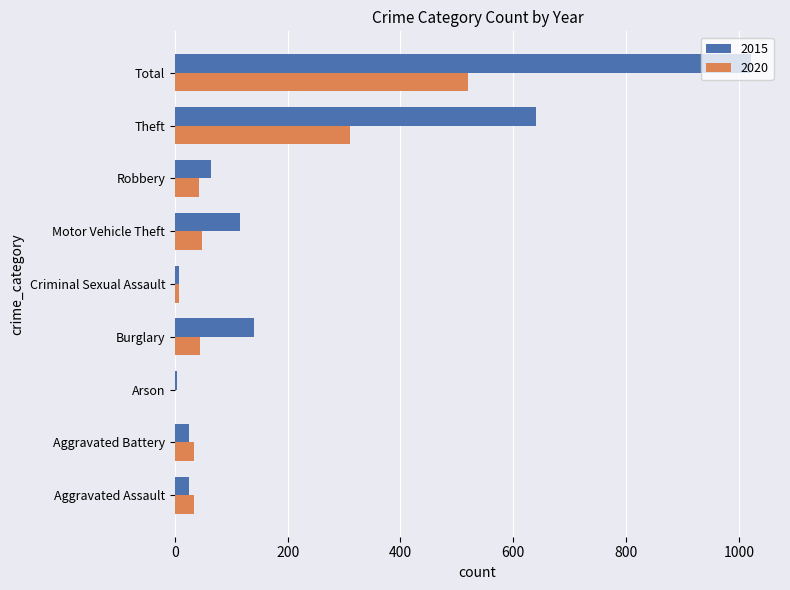

What is the approximate value of 2015 at Aggravated Battery?

25